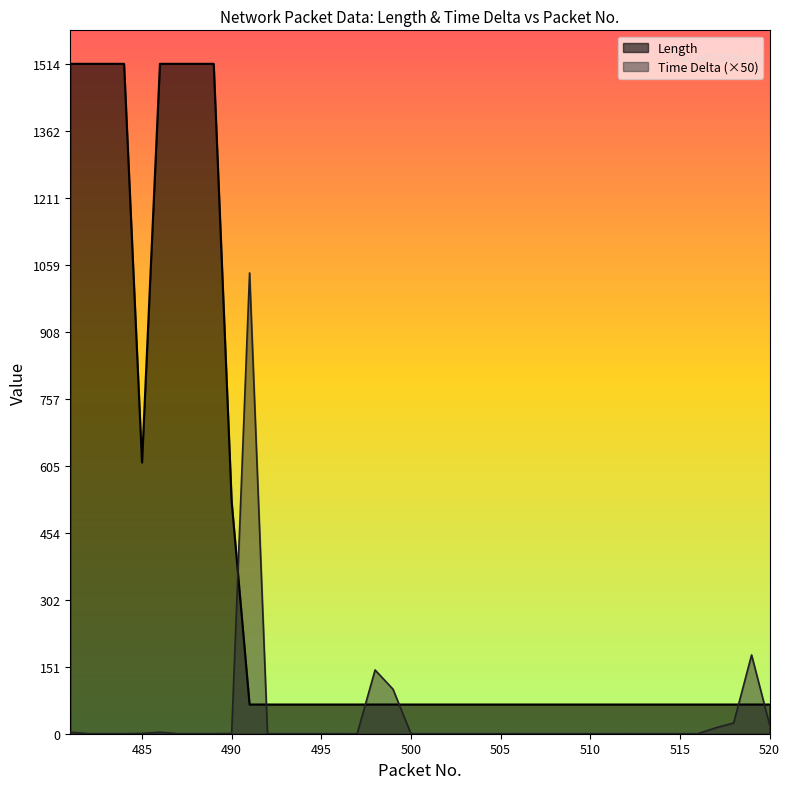

The Length series shows 89.7 at 505. True or false?

False